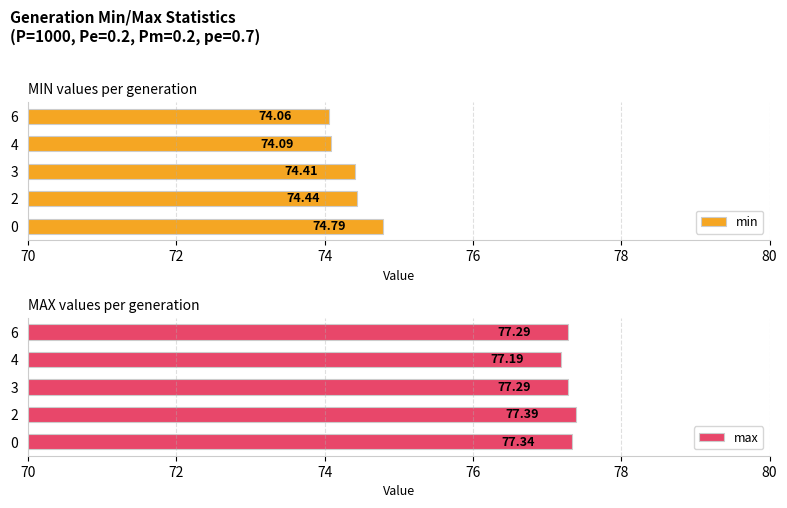

What is the difference between the min values at 0 and 4?

0.7